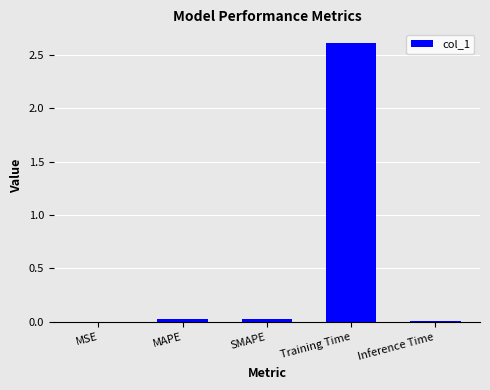

Which has a higher value, MAPE or MSE?

MAPE